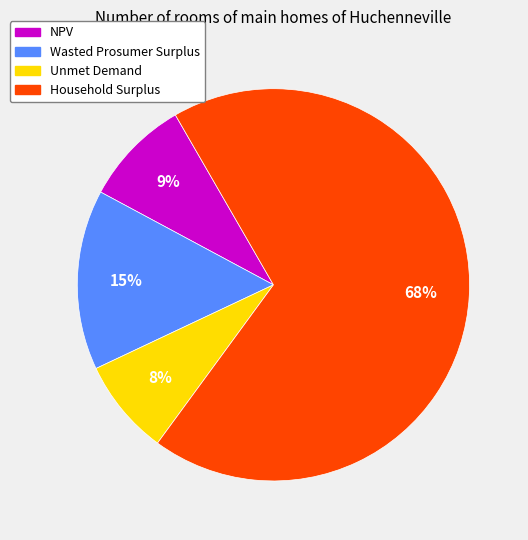

Do Household Surplus and Wasted Prosumer Surplus together represent more than half of the pie?

Yes